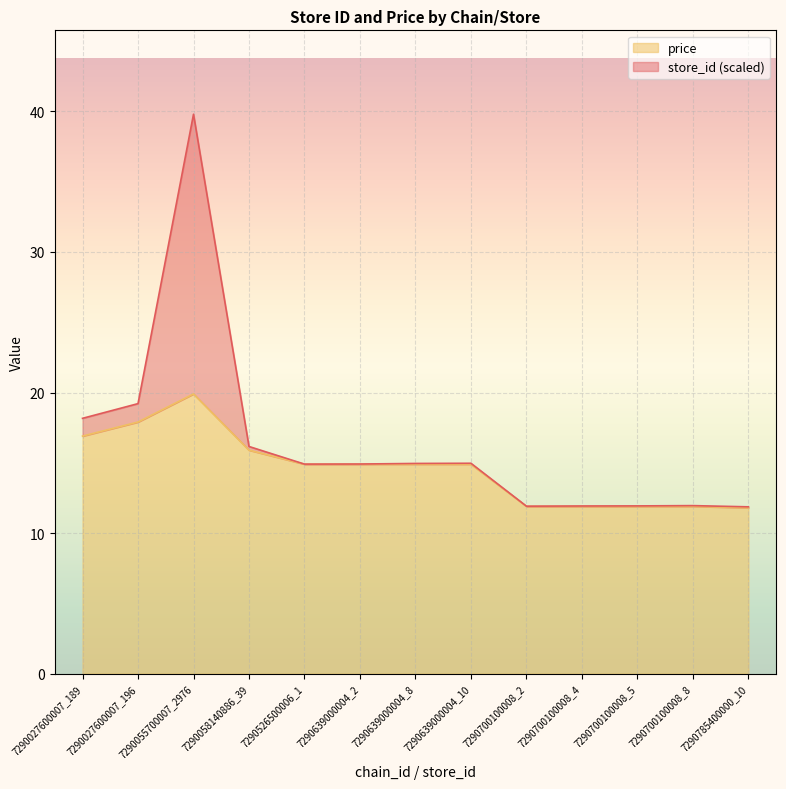

The value at 7290055700007_2976 is 8.6. True or false?

False